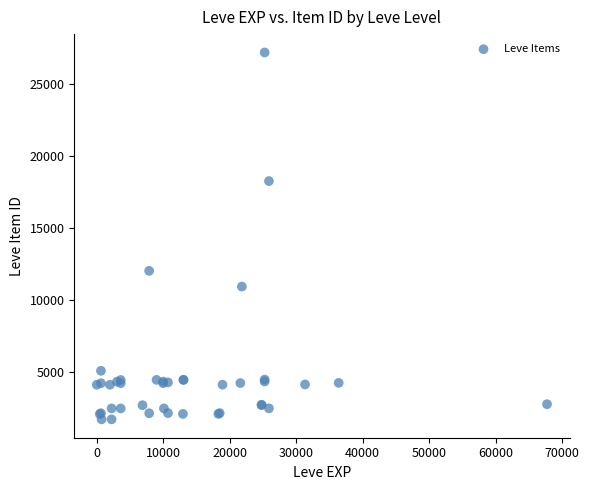

What Y value in the scatter plot is closest to 14448?

12018